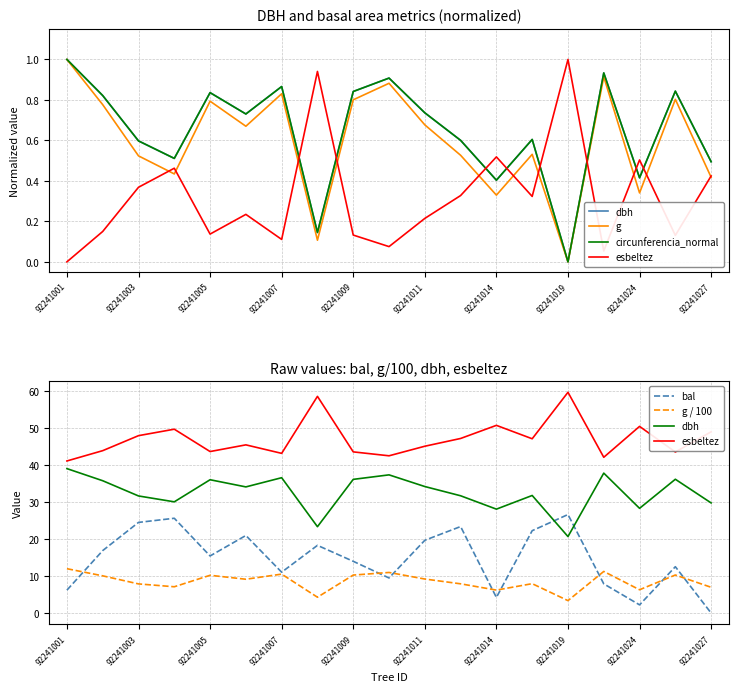

At which category does the chart reach its minimum across all series?

92241019